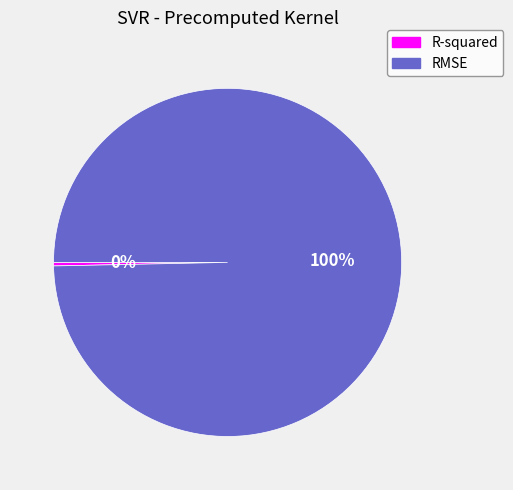

Is there any slice that represents more than half of the pie?

Yes